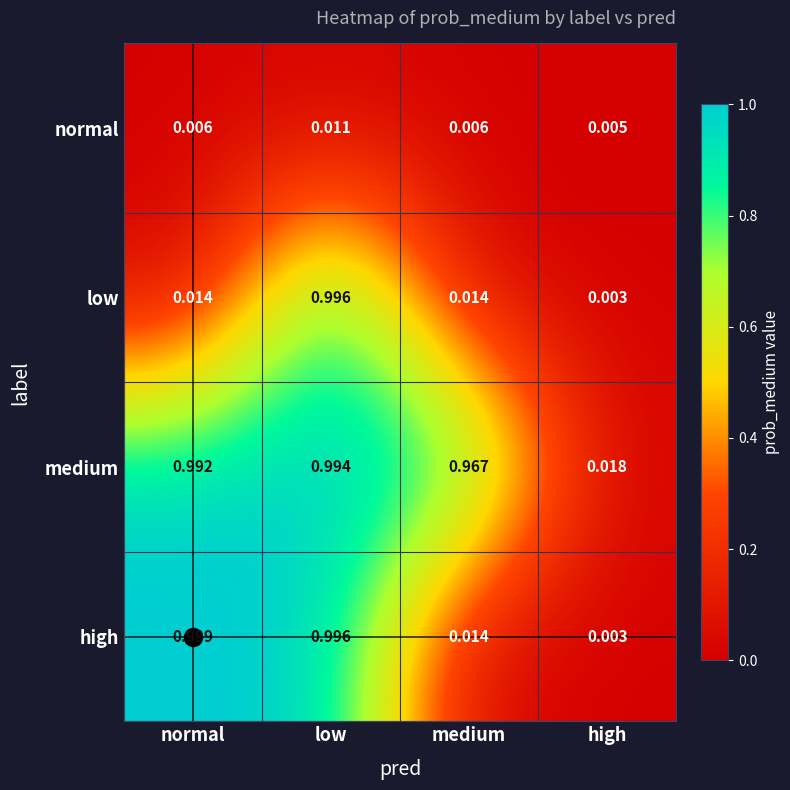

Between medium and high, which series saw the biggest shift?

medium